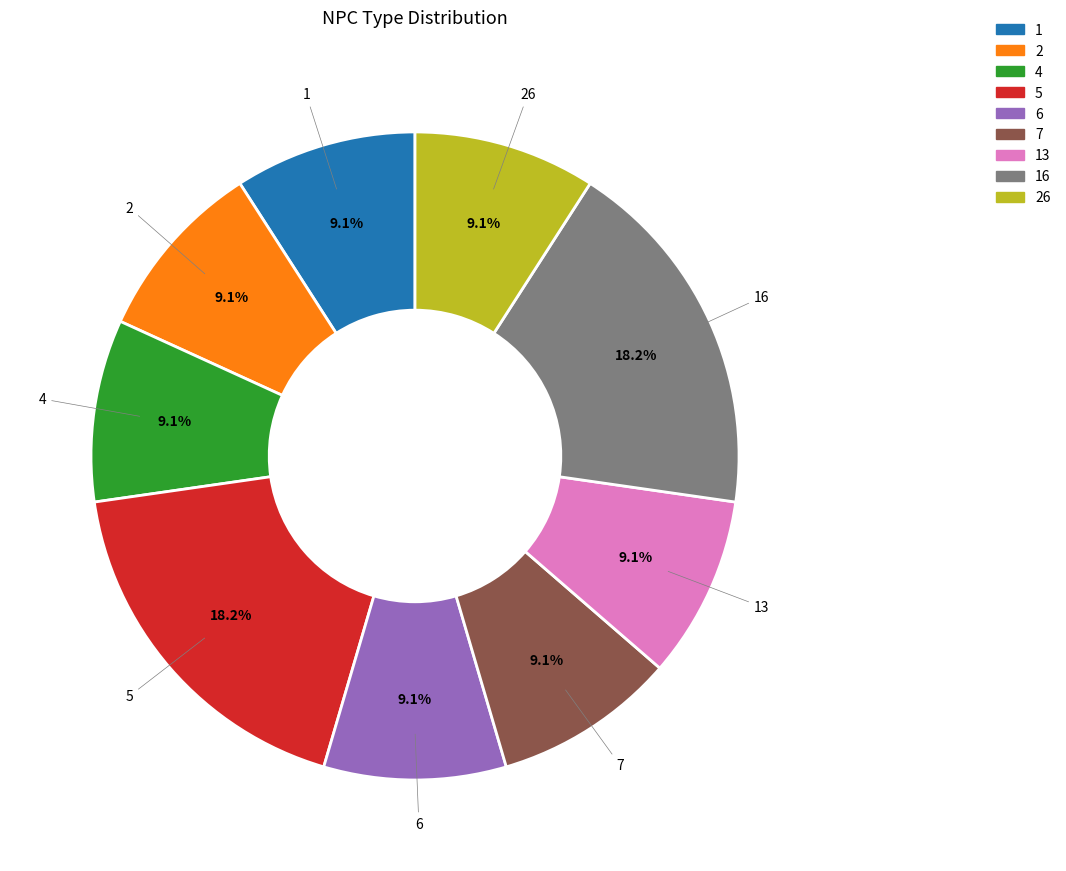

Does any single category account for the majority?

No